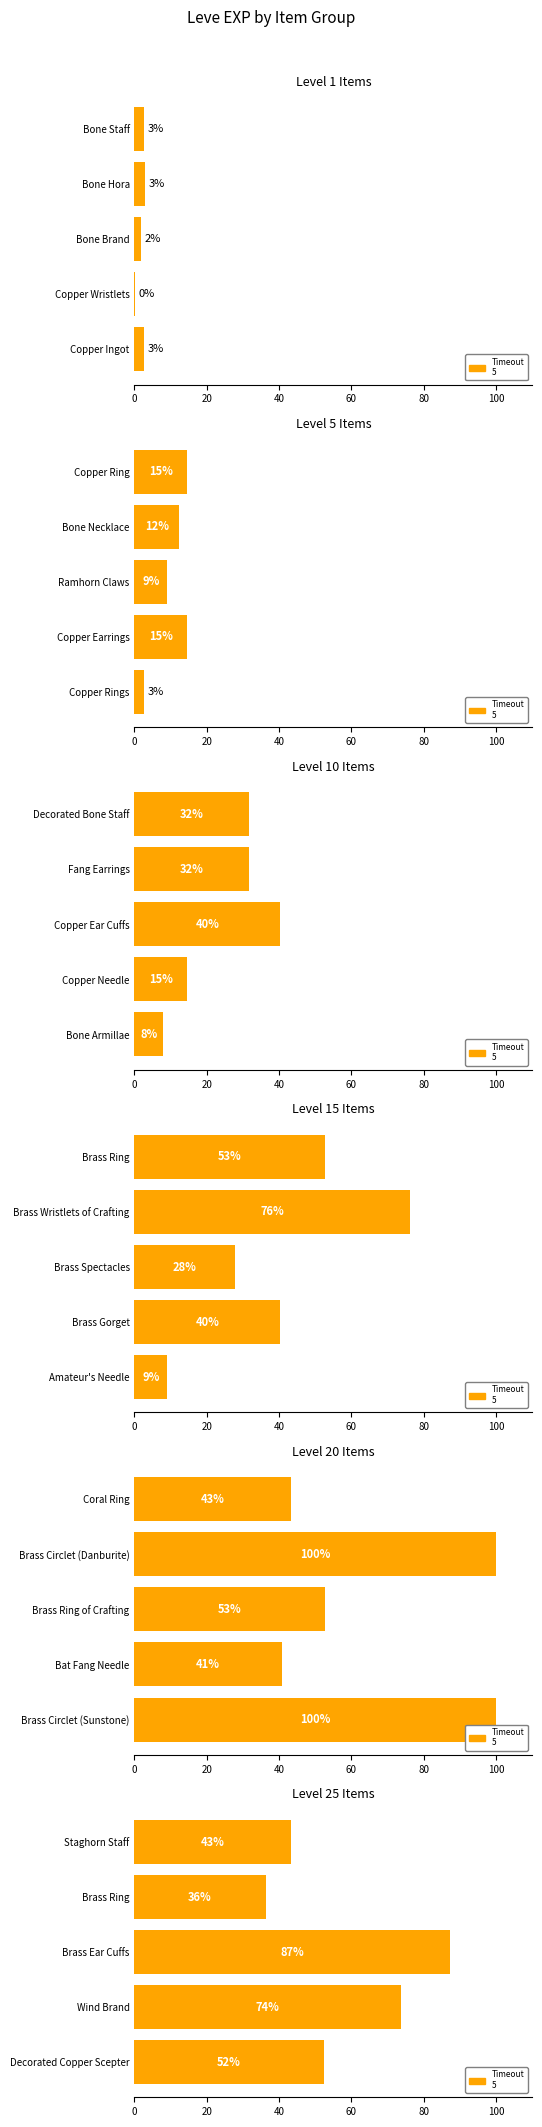

What is the difference between the values at Brass Ear Cuffs and Wind Brand?

13.4